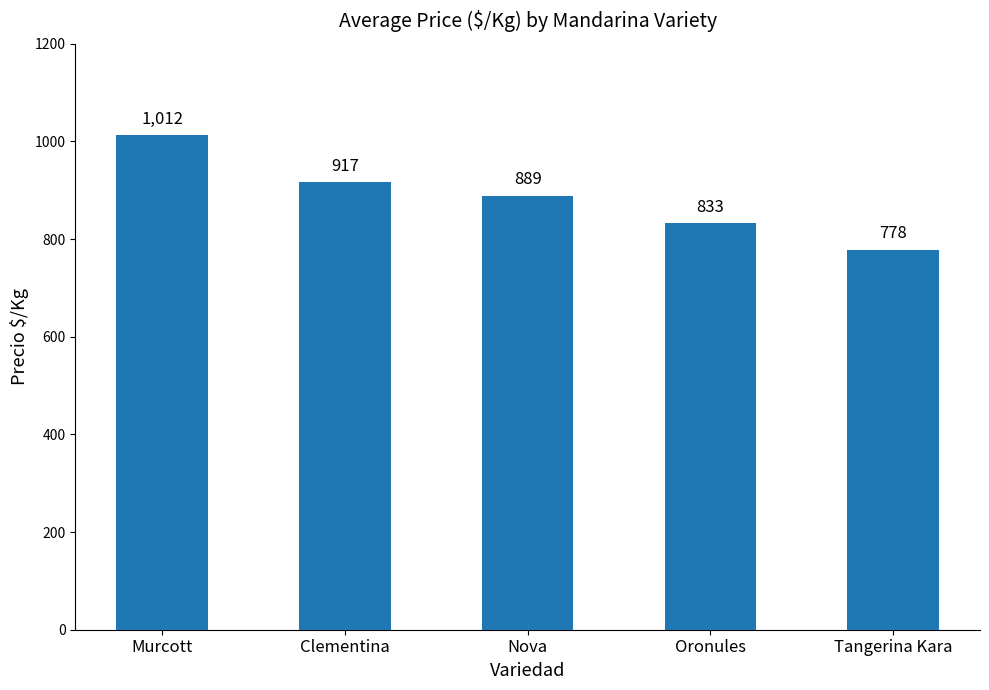

Rank the categories by value from highest to lowest.

Murcott, Clementina, Nova, Oronules, Tangerina Kara